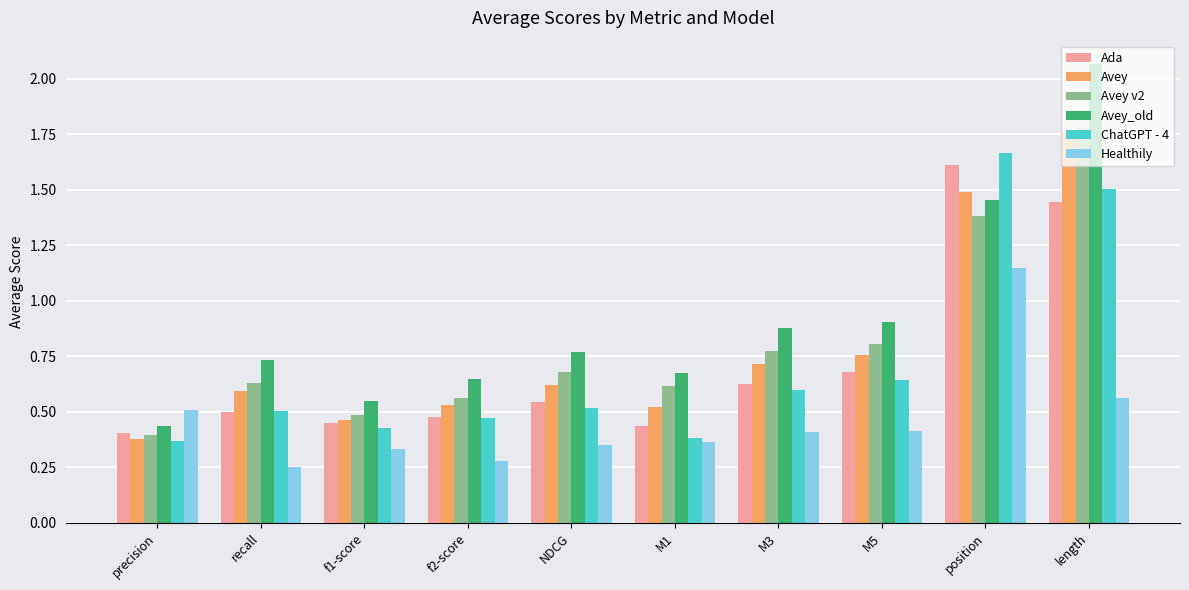

At which label does Avey_old reach its peak?

length